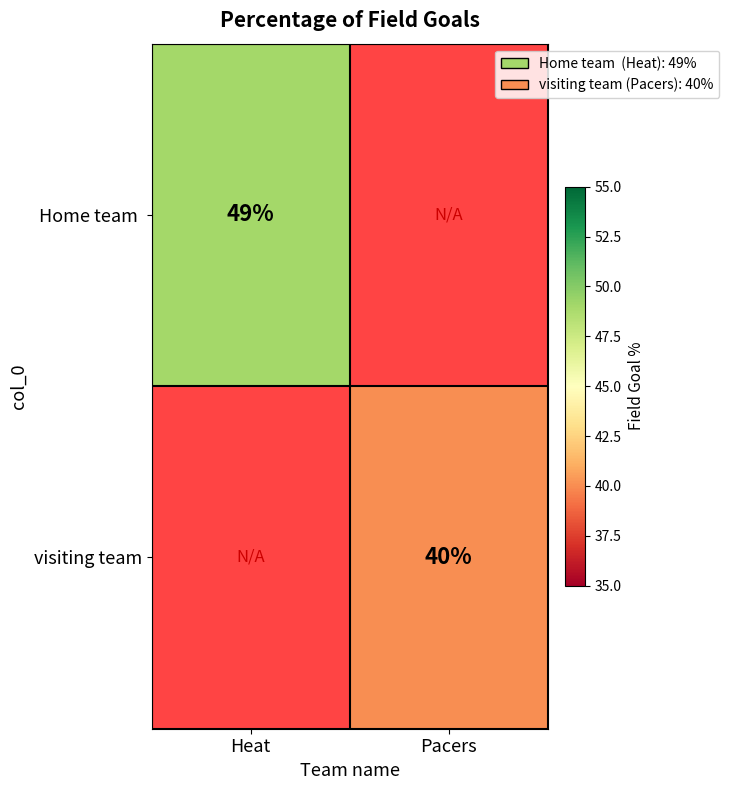

The visiting team series shows 40 at Pacers. True or false?

True